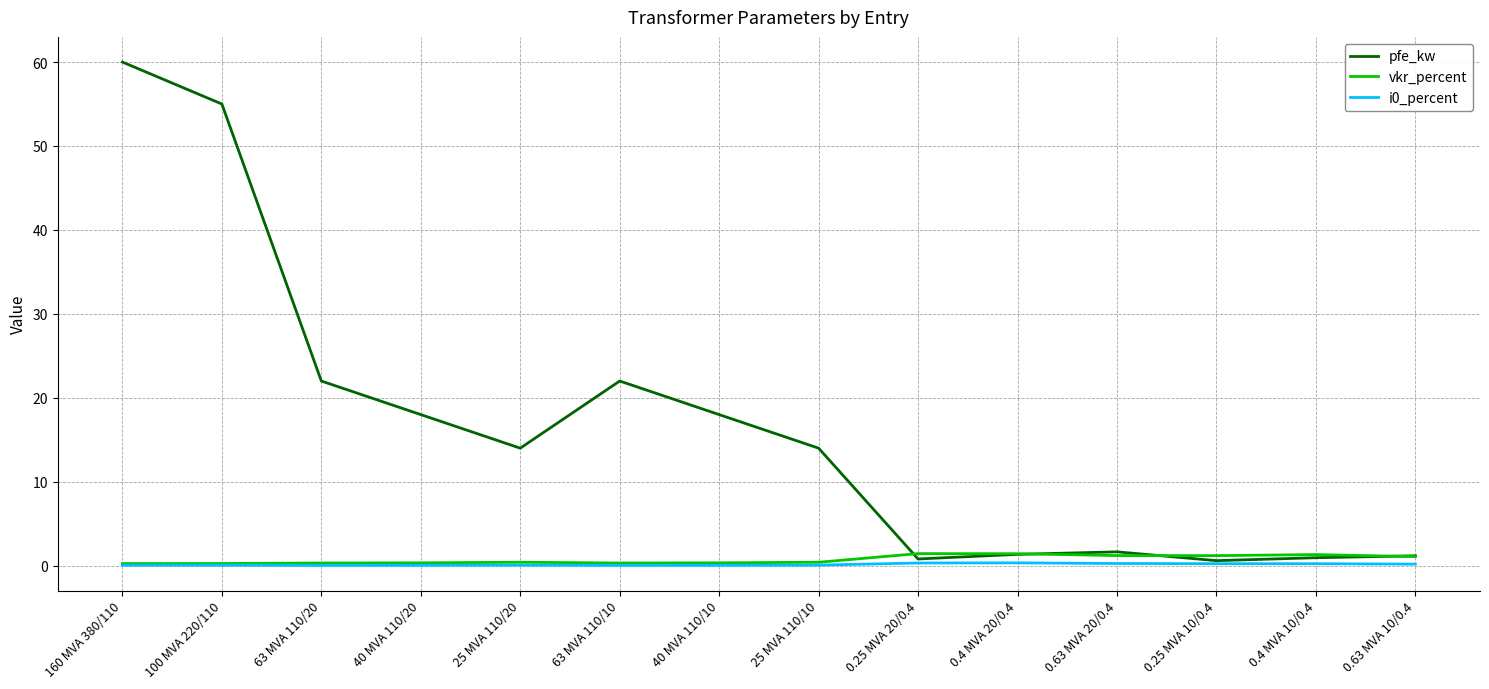

Is the value of i0_percent at 0.4 MVA 20/0.4 greater than the value of pfe_kw at 40 MVA 110/10?

No